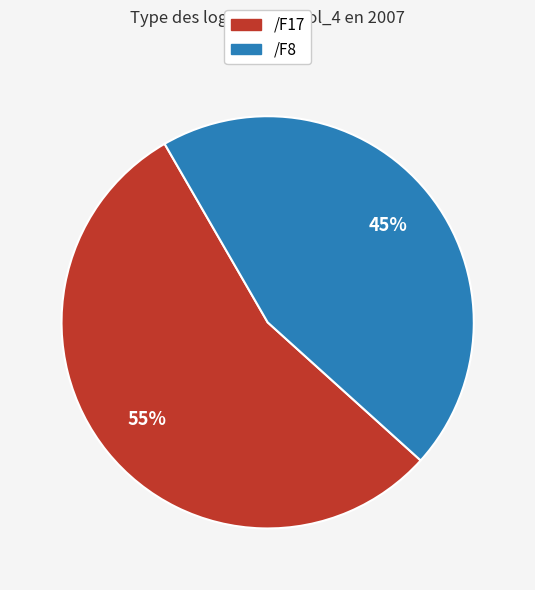

Rank the categories by value from highest to lowest.

/F17, /F8